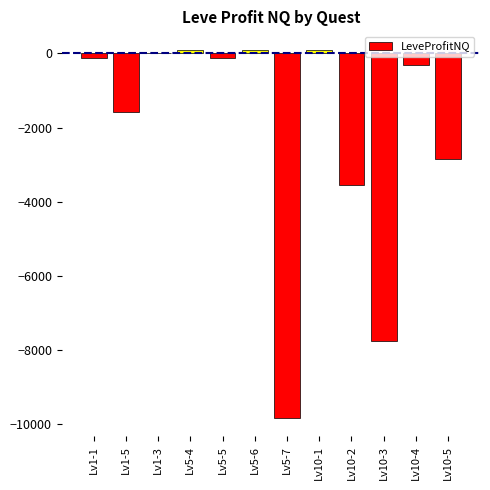

Between Lv10-2 and Lv10-4, which is larger?

Lv10-4